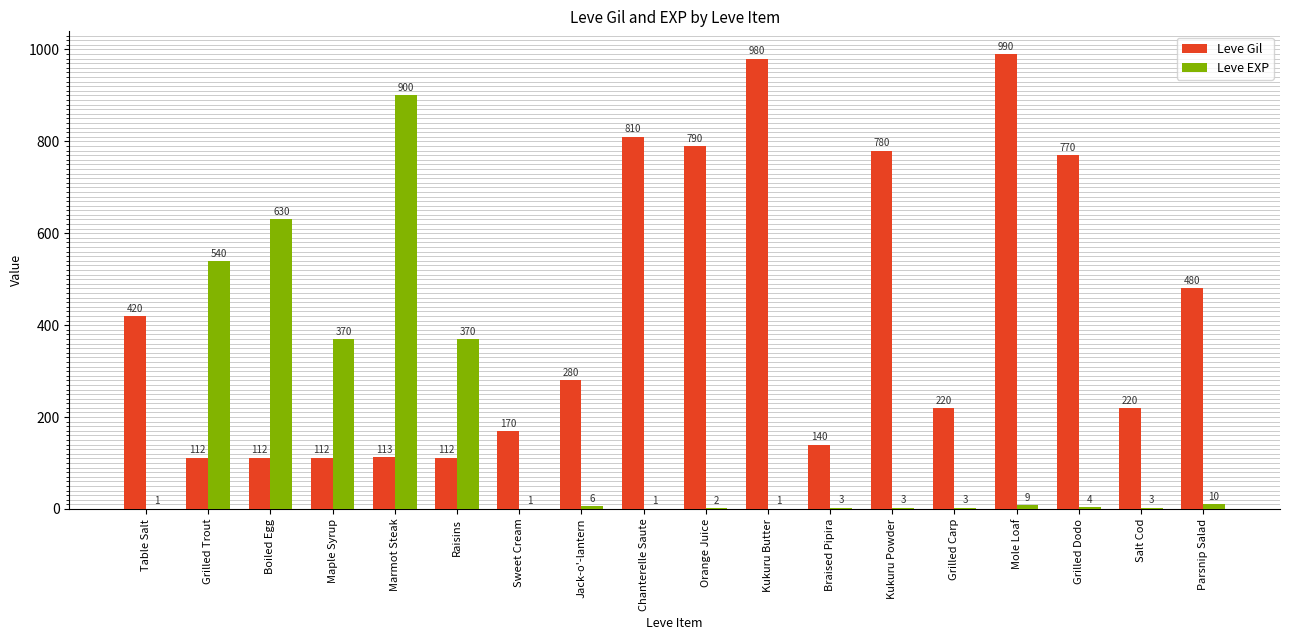

Is it true that Leve Gil equals 356 at Grilled Carp?

False